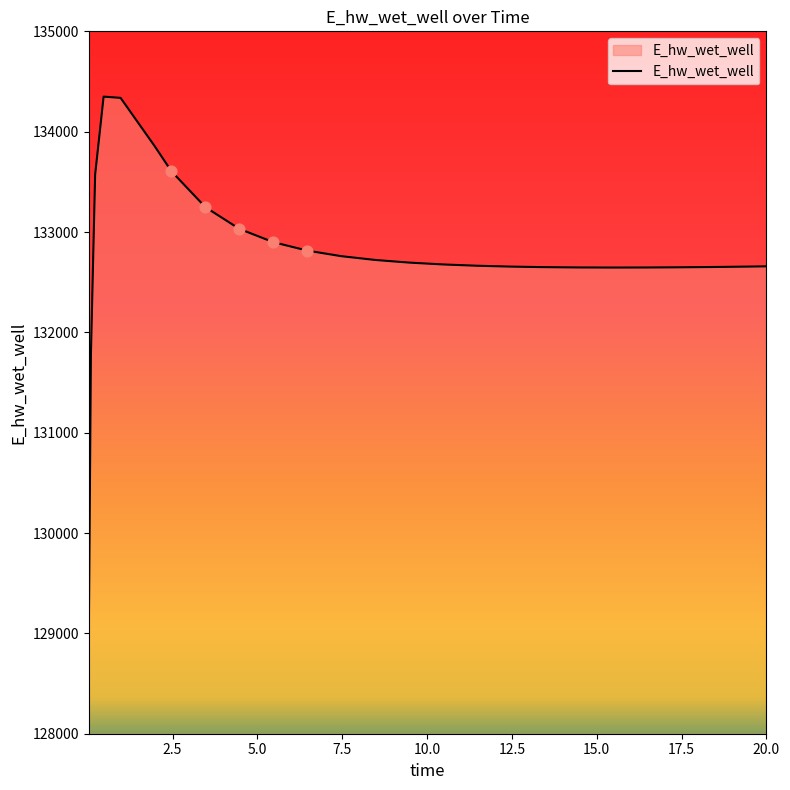

What is the difference between the maximum and minimum values?

5382.5